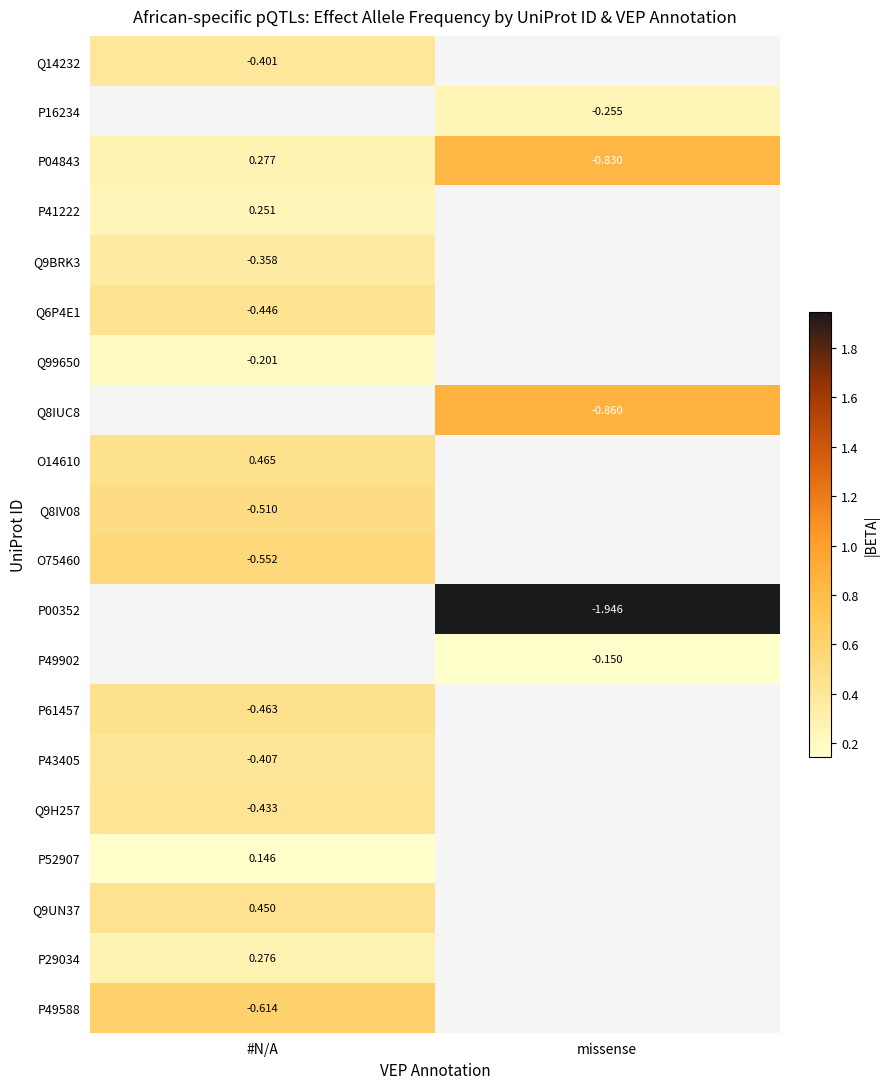

At how many categories does at least one series exceed 1?

1